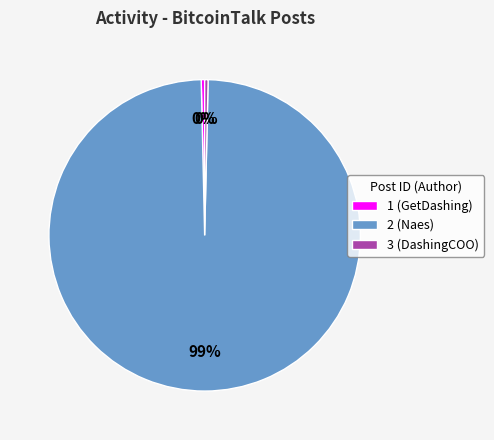

Count the number of slices in the pie.

3